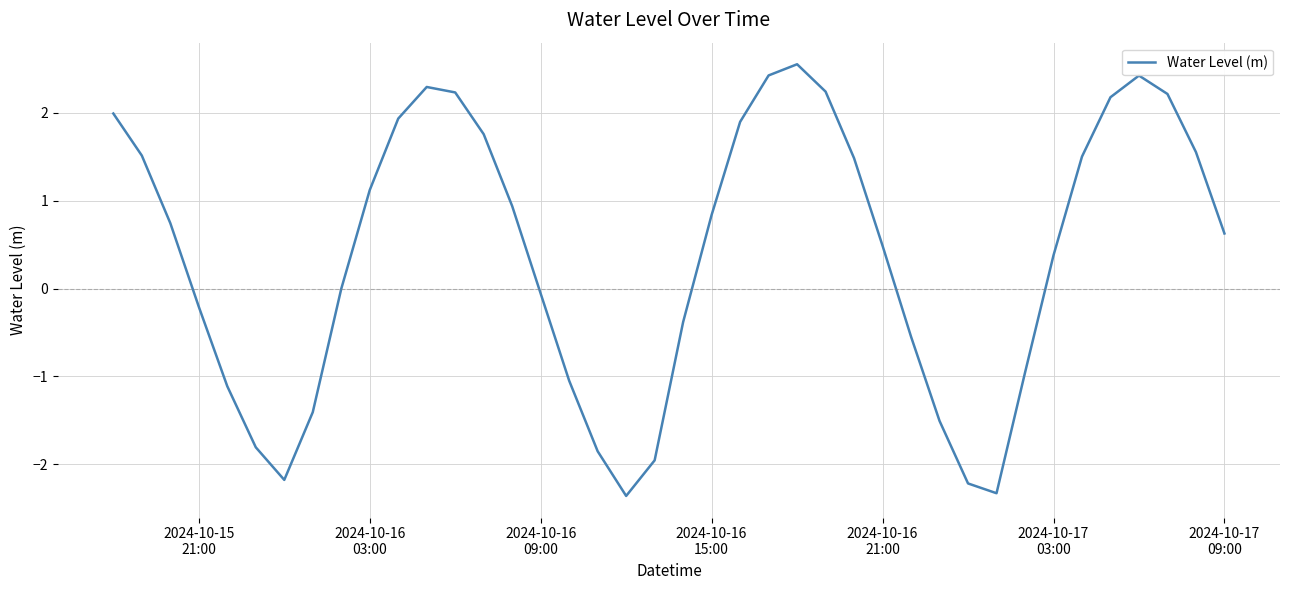

What is the difference between the maximum and minimum values?

4.9